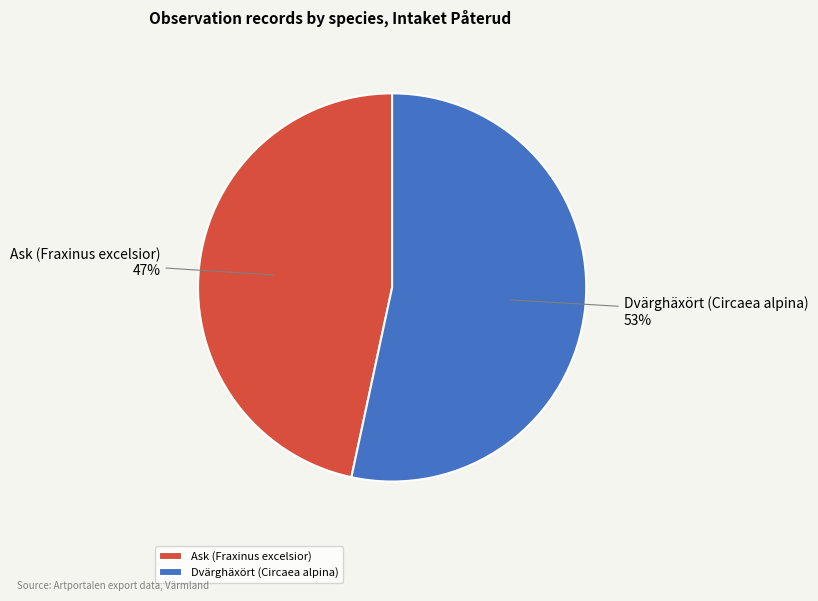

Is the sum of Dvärghäxört (Circaea alpina) and Ask (Fraxinus excelsior) greater than half?

Yes